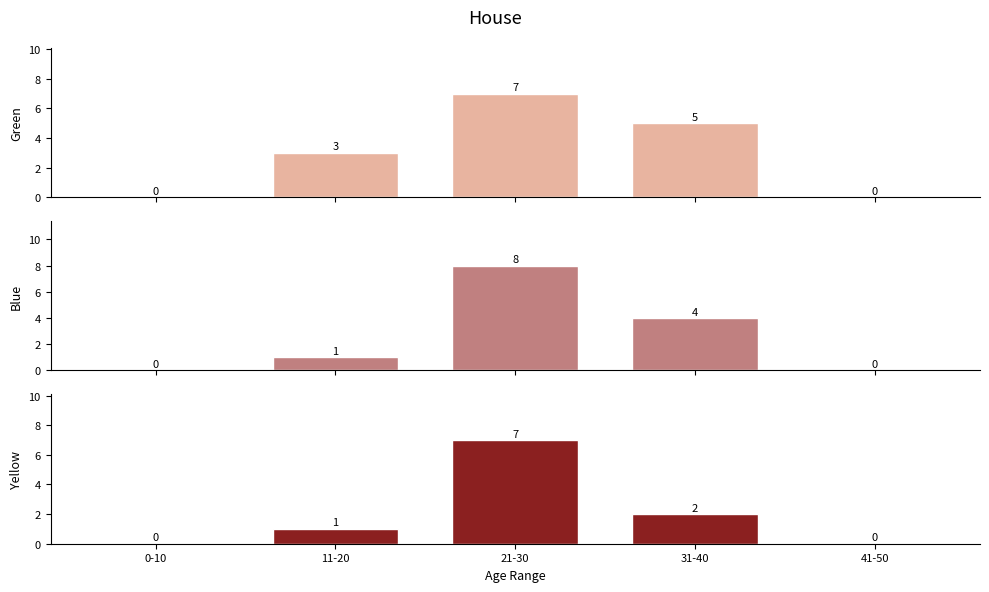

Reading left to right, extract all data points from this chart.

Green: 0-10=0	11-20=3	21-30=7	31-40=5	41-50=0
Blue: 0-10=0	11-20=1	21-30=8	31-40=4	41-50=0
Yellow: 0-10=0	11-20=1	21-30=7	31-40=2	41-50=0